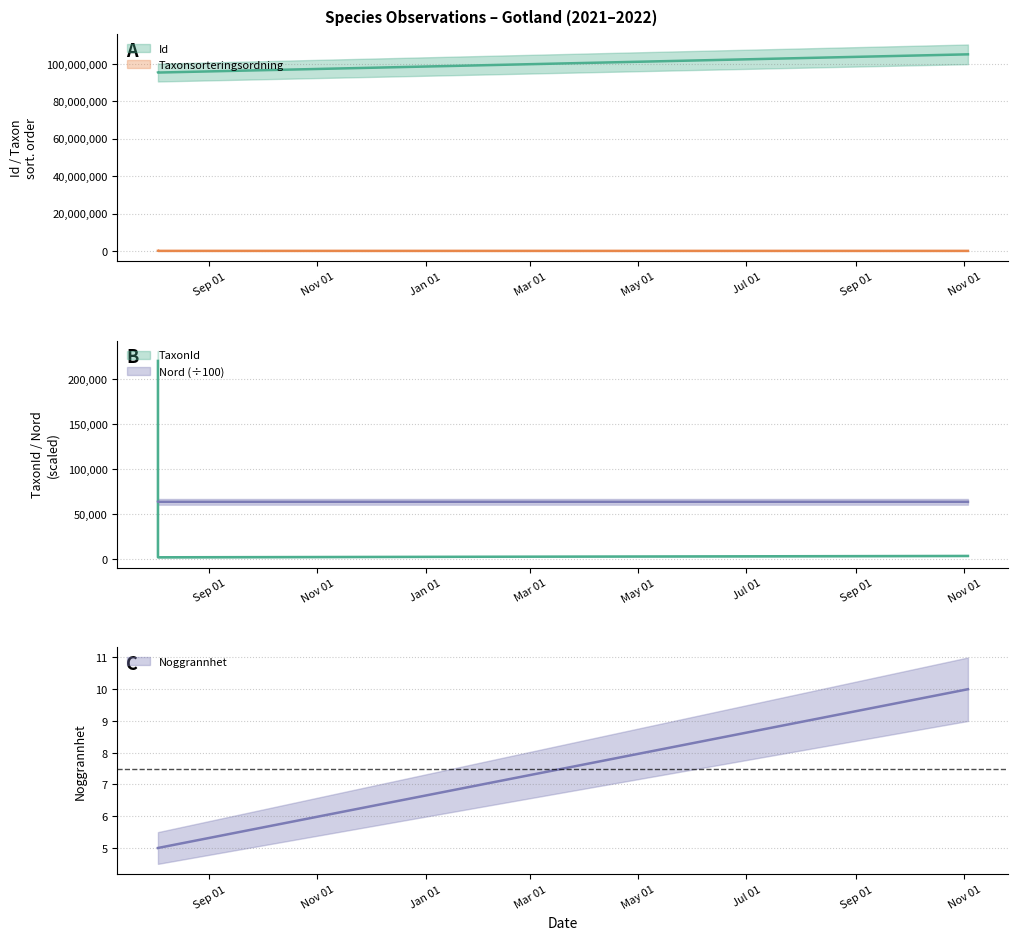

Does the chart have visible grid lines?

Yes